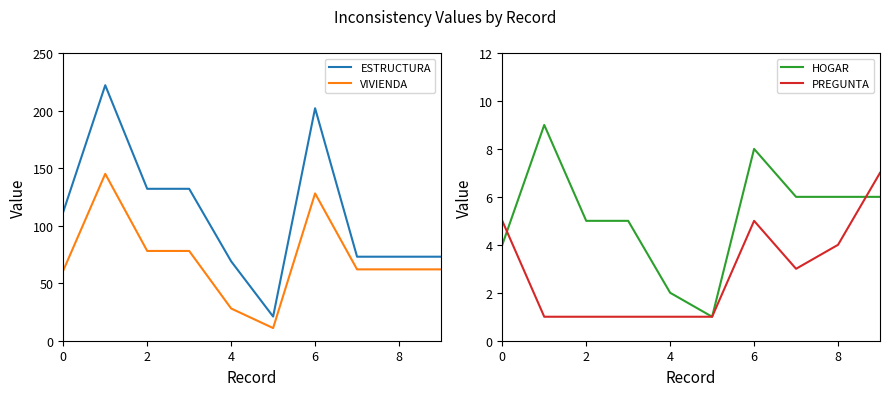

What value does the VIVIENDA series have at 8, to the nearest 5?

60